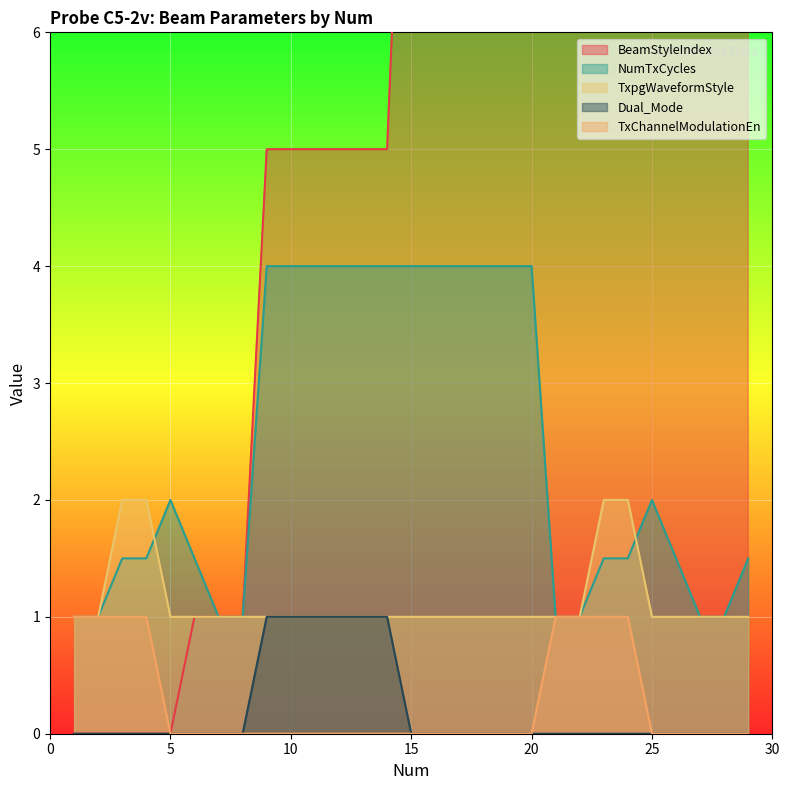

List the series in order of their peak value, highest first.

BeamStyleIndex, NumTxCycles, TxpgWaveformStyle, Dual_Mode, TxChannelModulationEn